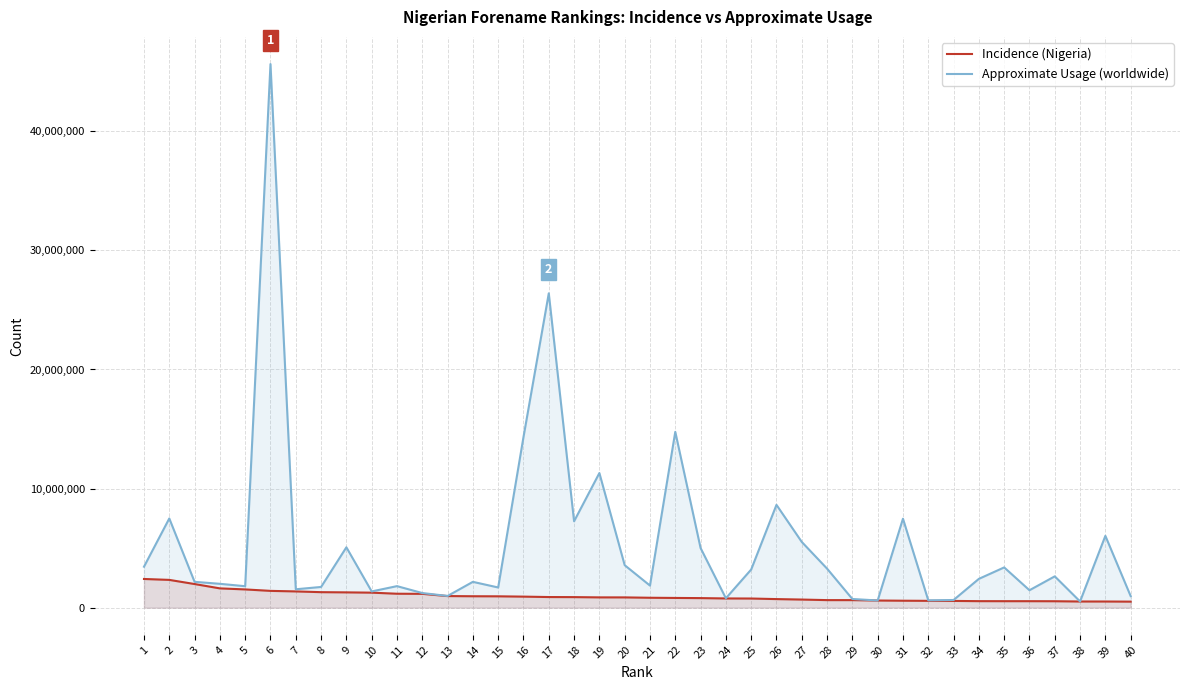

The value of Incidence (Nigeria) at 24 is 1228831. True or false?

False